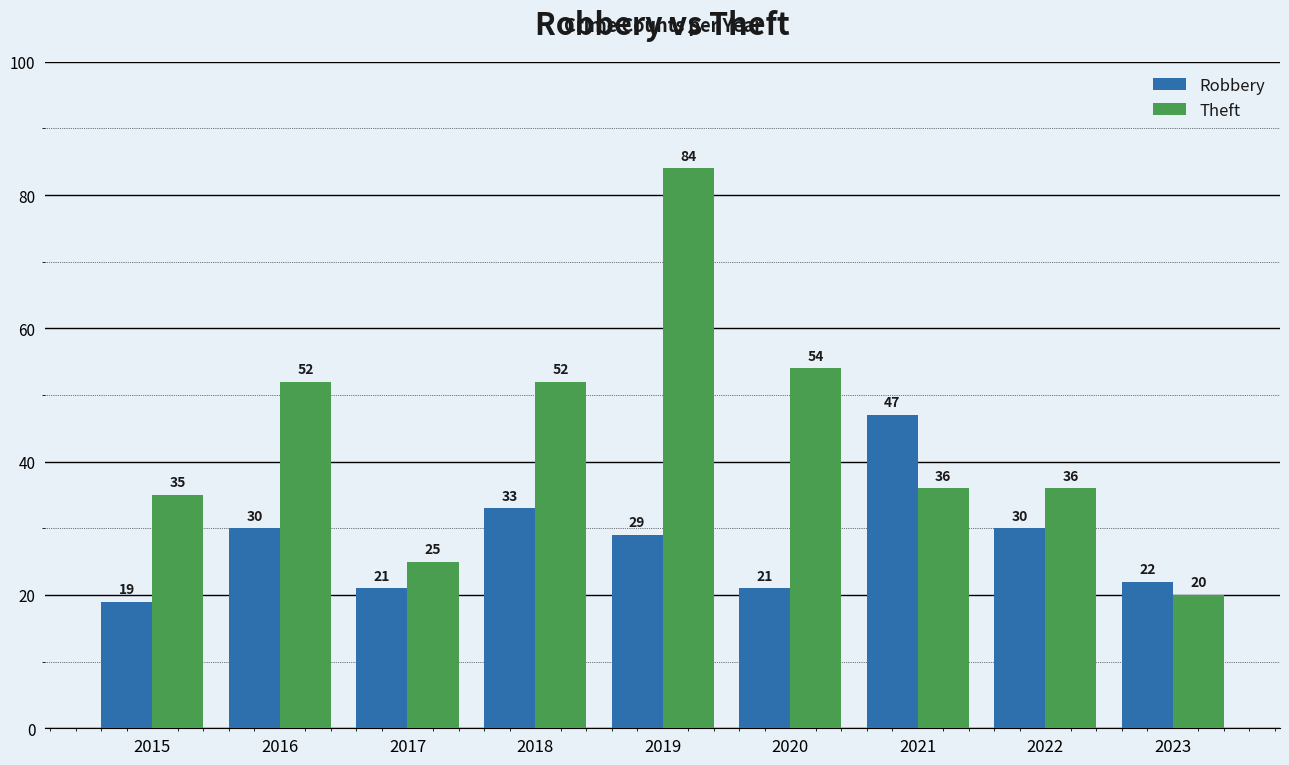

At 2022, list the series in order from largest to smallest.

Theft, Robbery